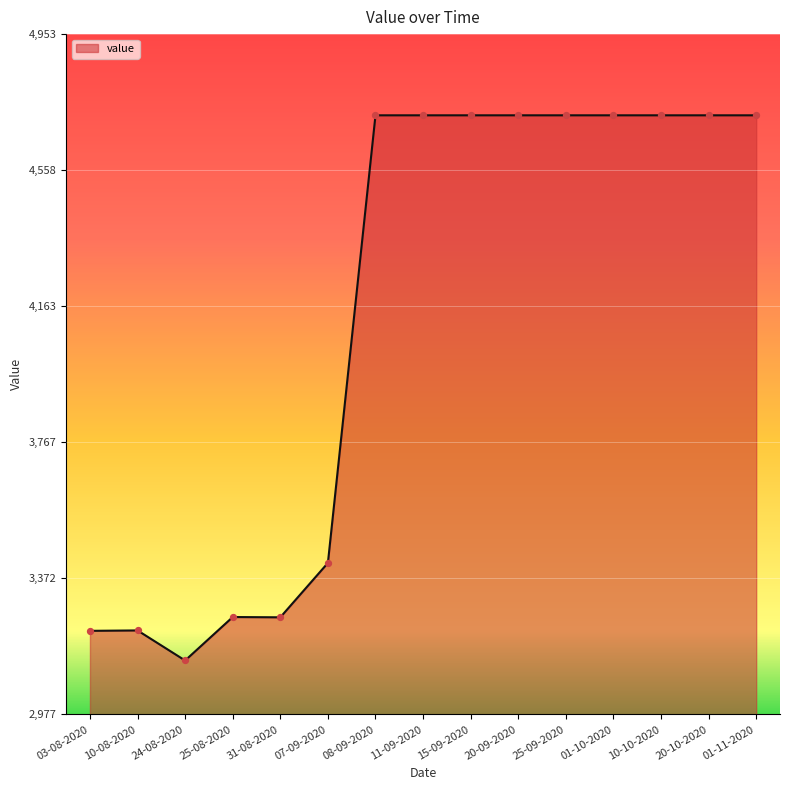

What is the change in value from 25-08-2020 to 01-11-2020?

+1457.3